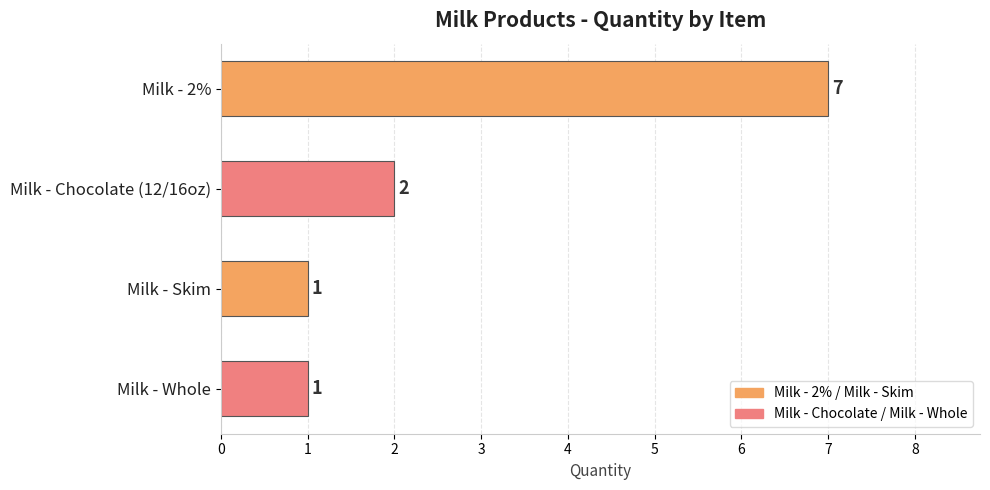

The chart shows a value of 7 at Milk - 2%. True or false?

True